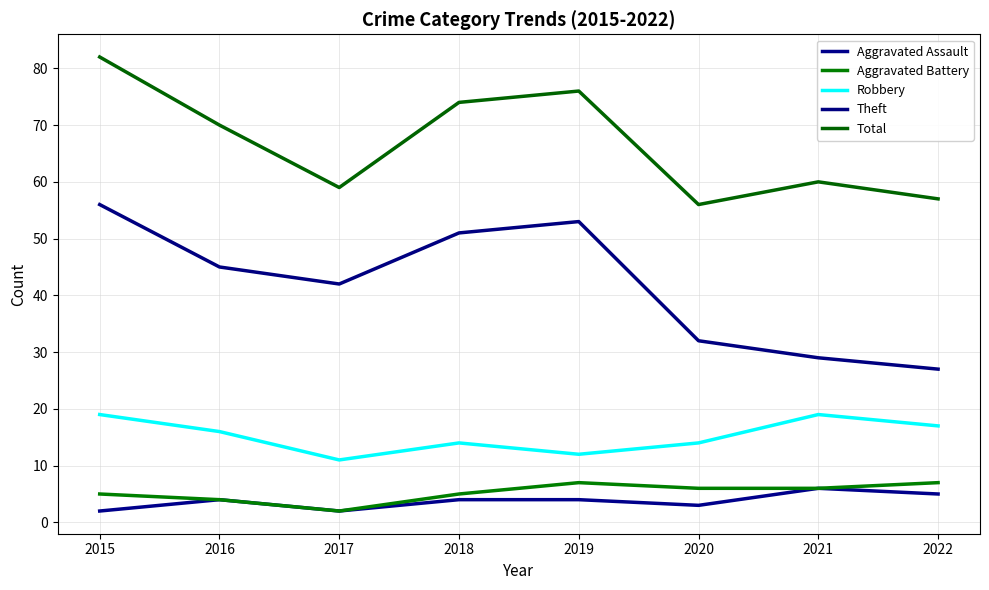

Reading right to left, transcribe all the data shown in this chart.

Aggravated Assault: 2022=5	2021=6	2020=3	2019=4	2018=4	2017=2	2016=4	2015=2
Aggravated Battery: 2022=7	2021=6	2020=6	2019=7	2018=5	2017=2	2016=4	2015=5
Robbery: 2022=17	2021=19	2020=14	2019=12	2018=14	2017=11	2016=16	2015=19
Theft: 2022=27	2021=29	2020=32	2019=53	2018=51	2017=42	2016=45	2015=56
Total: 2022=57	2021=60	2020=56	2019=76	2018=74	2017=59	2016=70	2015=82